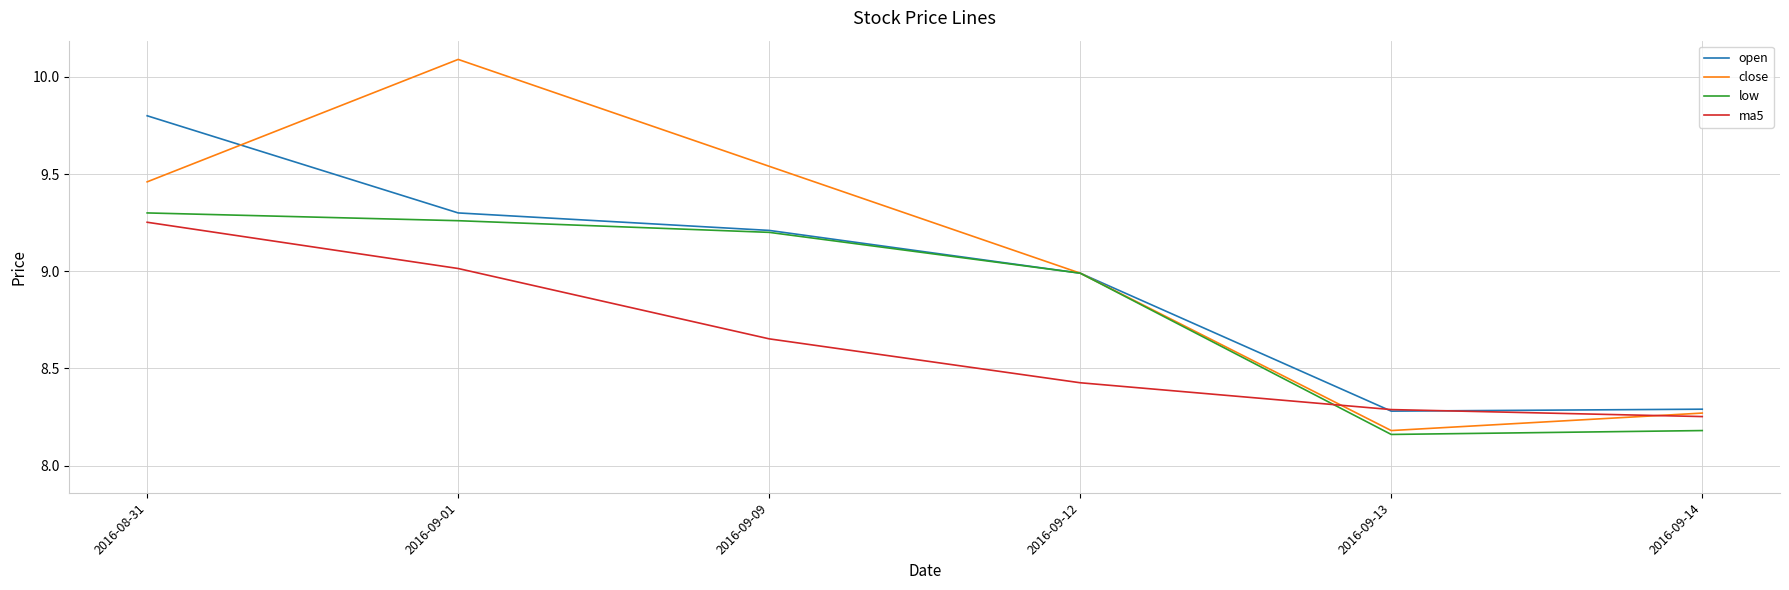

Which series has the largest total across all categories?

close